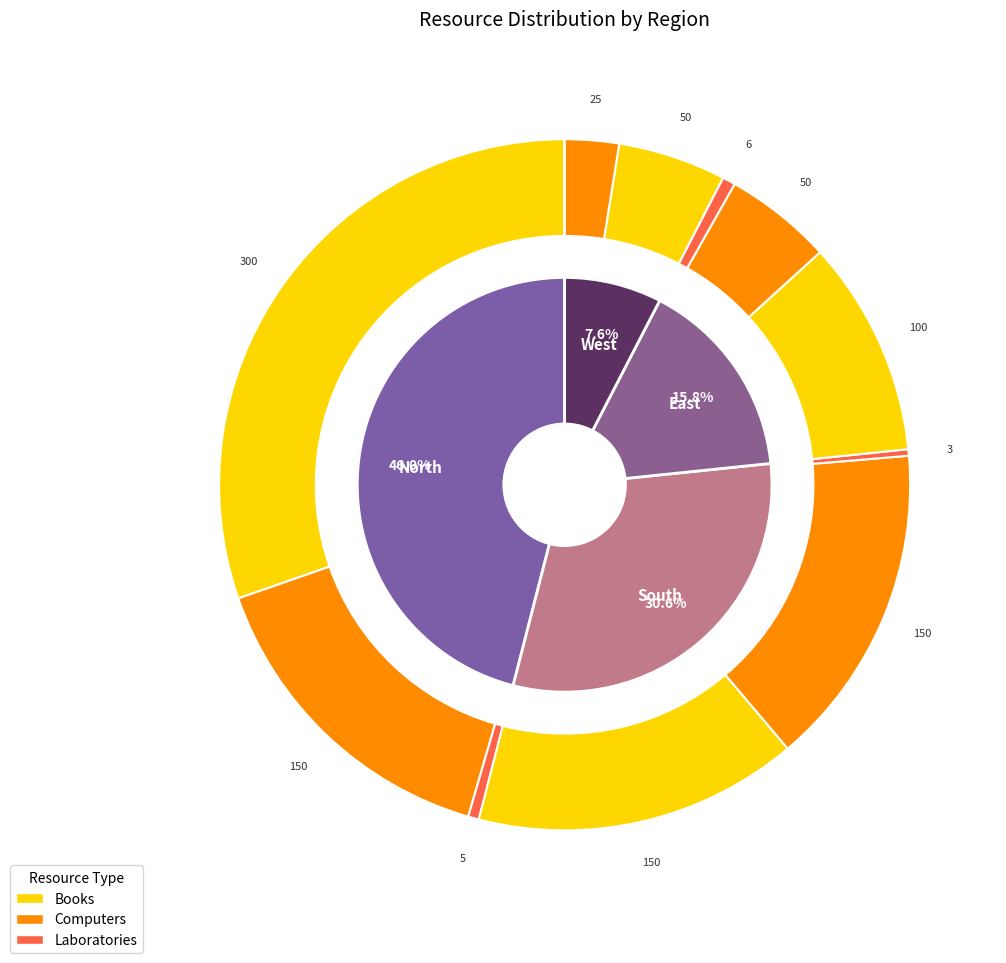

Which series has the widest spread of values?

Books